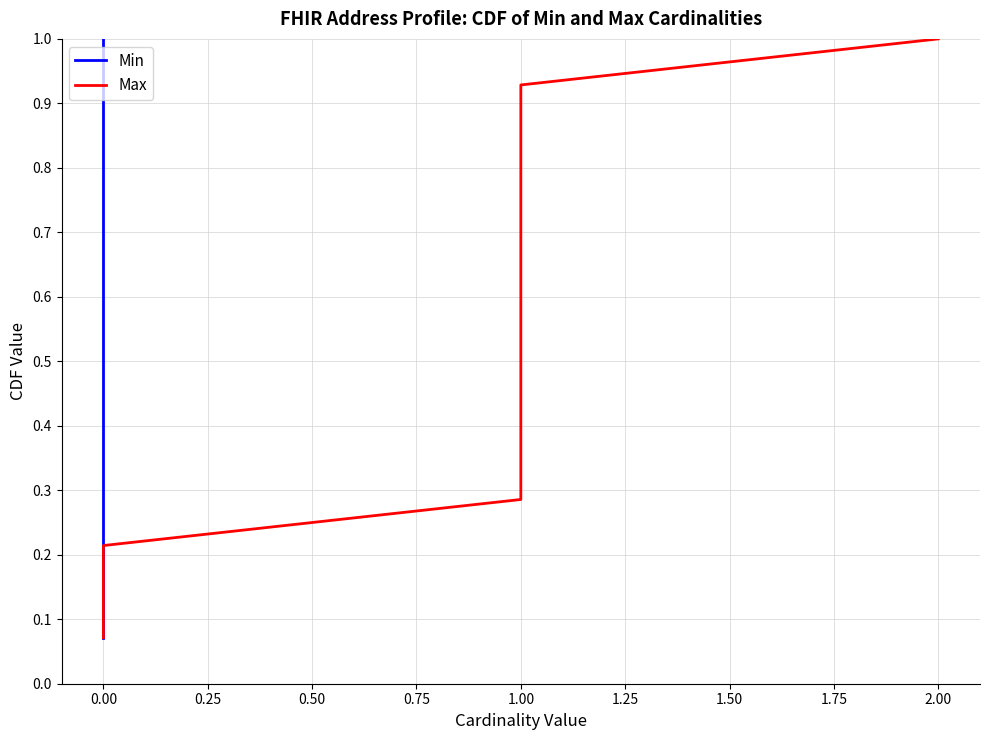

Is the value of Min at 1.50 greater than the value of Max at 1.50?

No